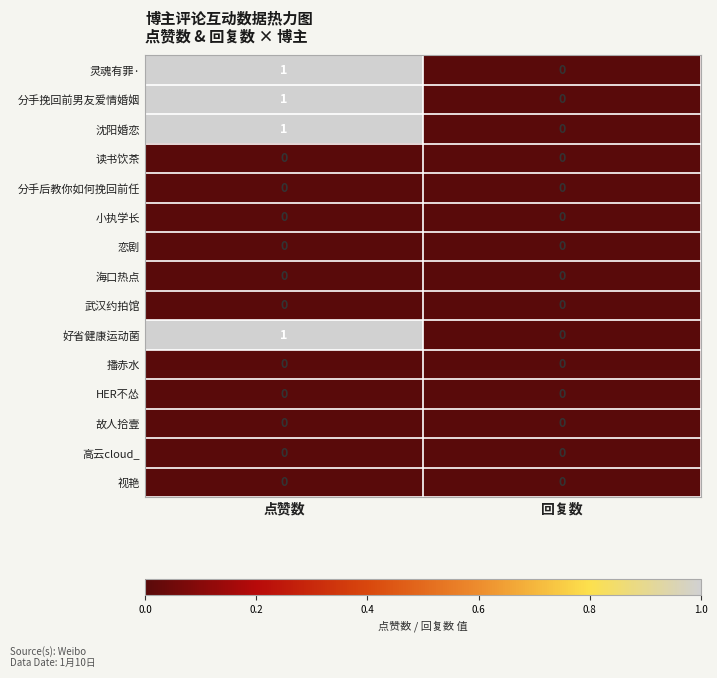

Reading right to left, extract all data points from this chart.

灵魂有罪·: 0	1
分手挽回前男友爱情婚姻: 0	1
沈阳婚恋: 0	1
读书饮茶: 0	0
分手后教你如何挽回前任: 0	0
小执学长: 0	0
恋剧: 0	0
海口热点: 0	0
武汉约拍馆: 0	0
好省健康运动菌: 0	1
播赤水: 0	0
HER不怂: 0	0
故人拾壹: 0	0
高云cloud_: 0	0
视艳: 0	0